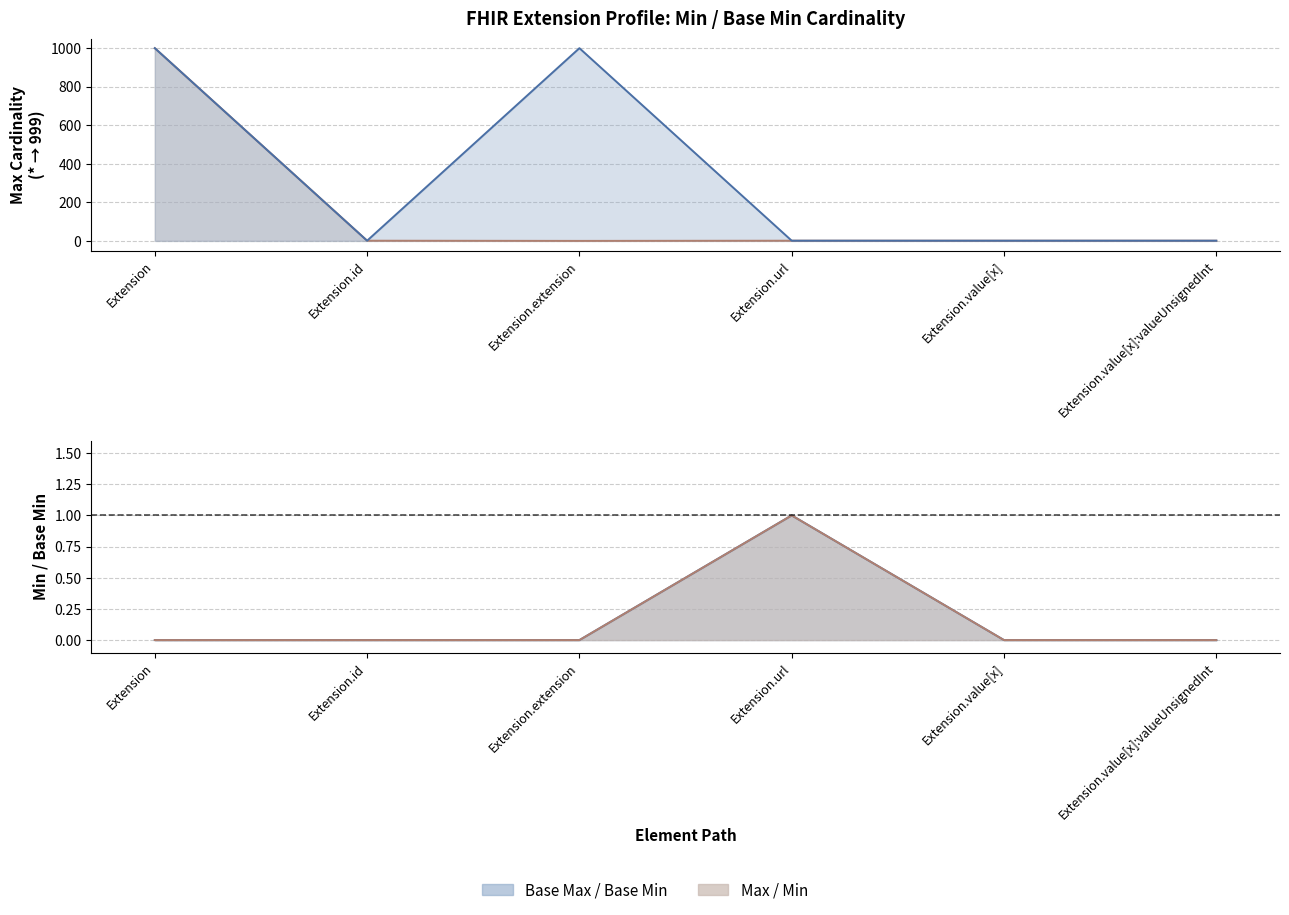

What is the total value across all series at Extension.value[x]:valueUnsignedInt?

2